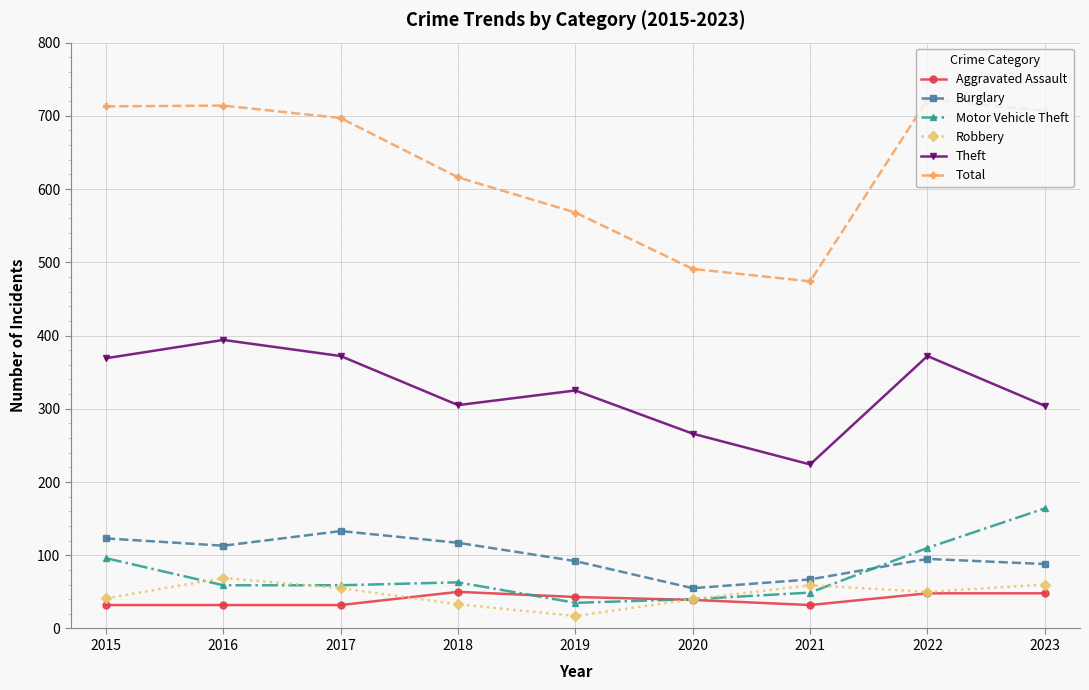

In Robbery, how many points are higher than both neighbors (excluding endpoints)?

2